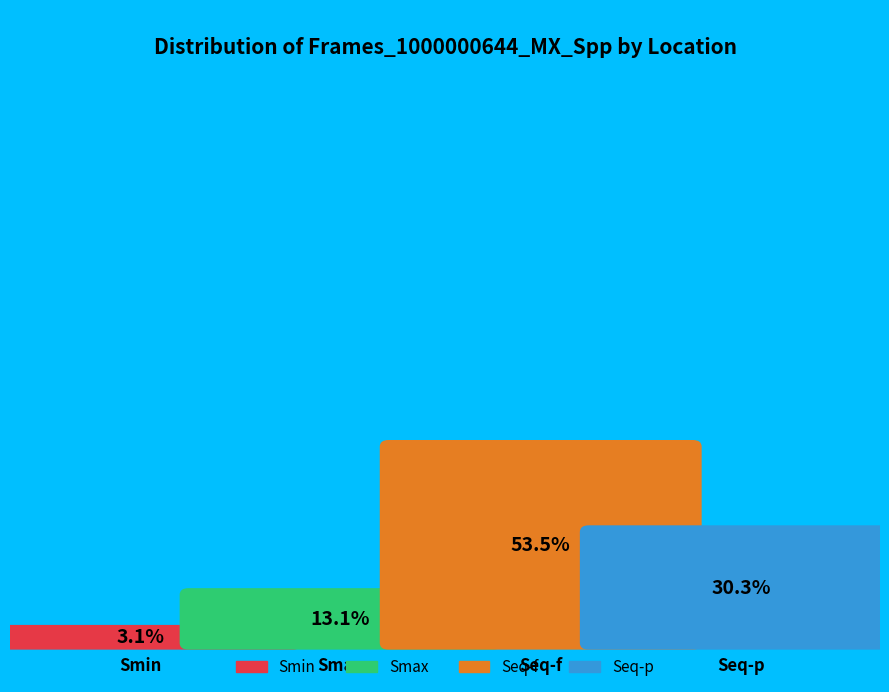

Rank the categories by value from lowest to highest.

Smin, Smax, Seq-p, Seq-f